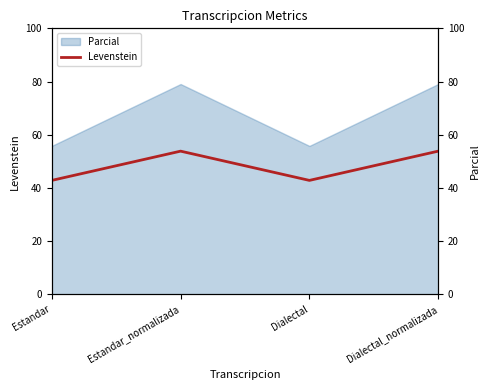

At which category does the data reach its first local valley?

Dialectal